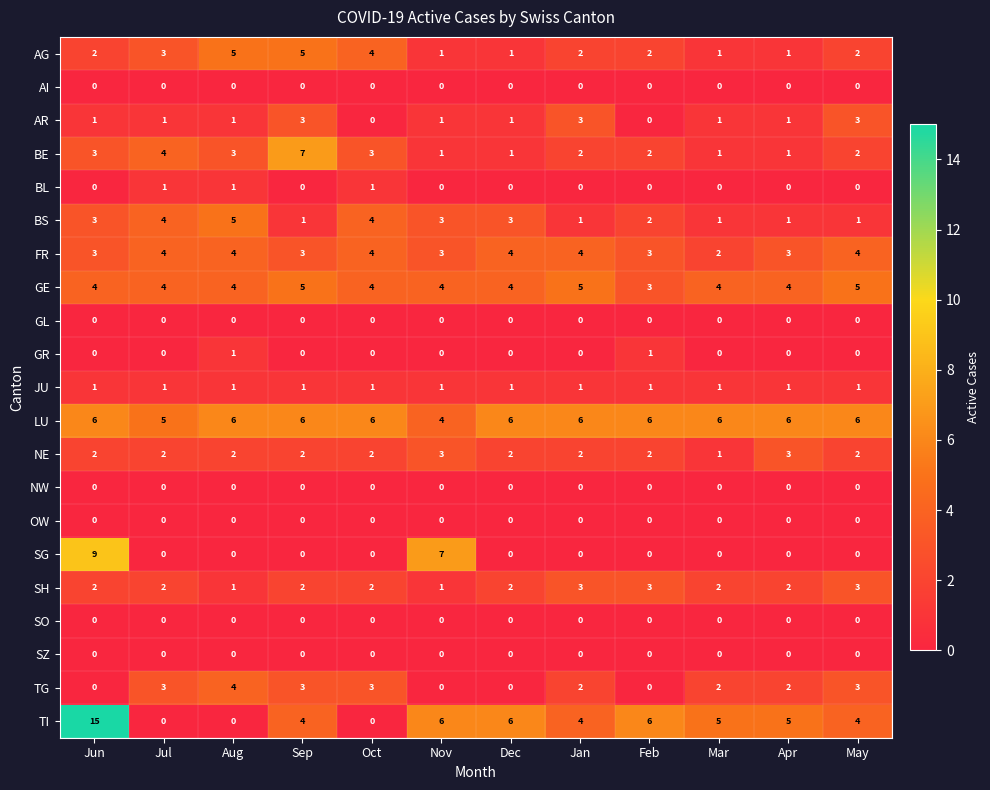

Is it true that GR equals 0 at Jul?

True